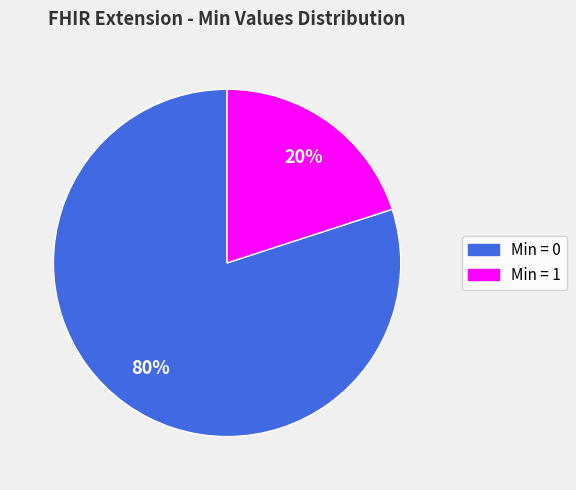

Is there any slice that represents more than half of the pie?

Yes